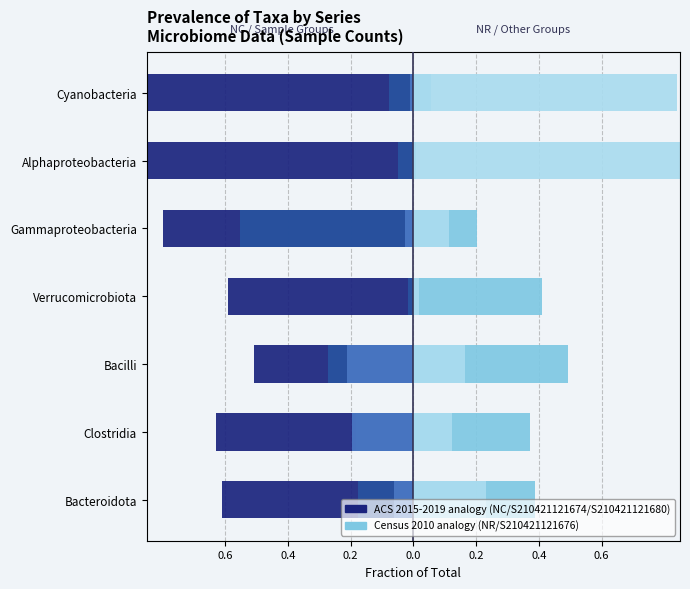

Which series changed the most between Bacteroidota and Verrucomicrobiota?

S210421121676